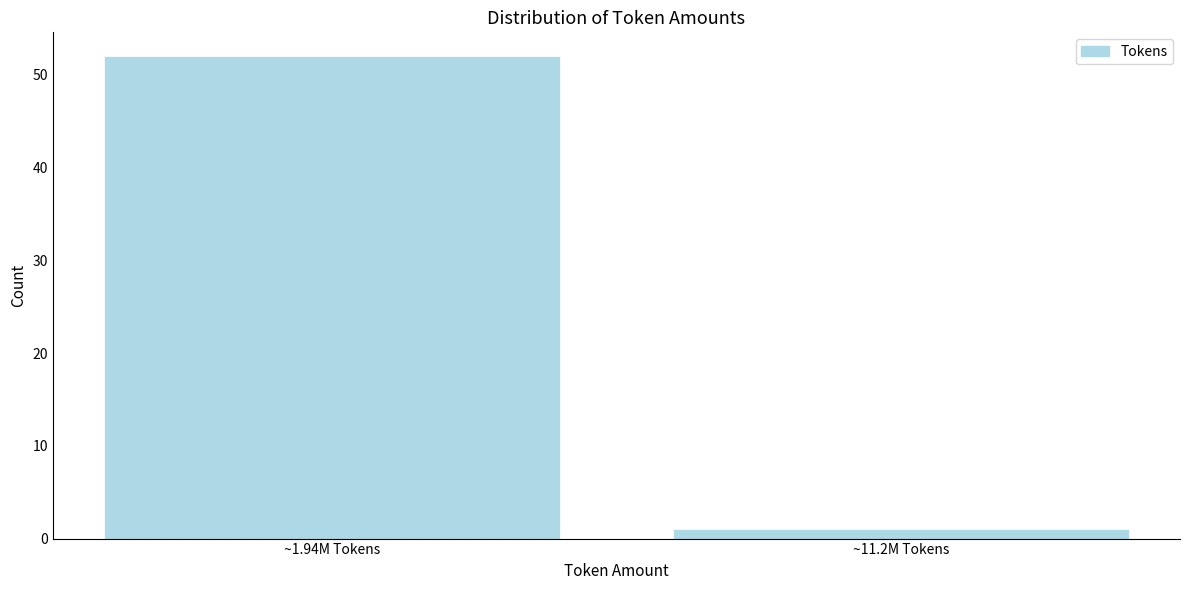

Reading left to right, extract all data points from this chart.

52	1